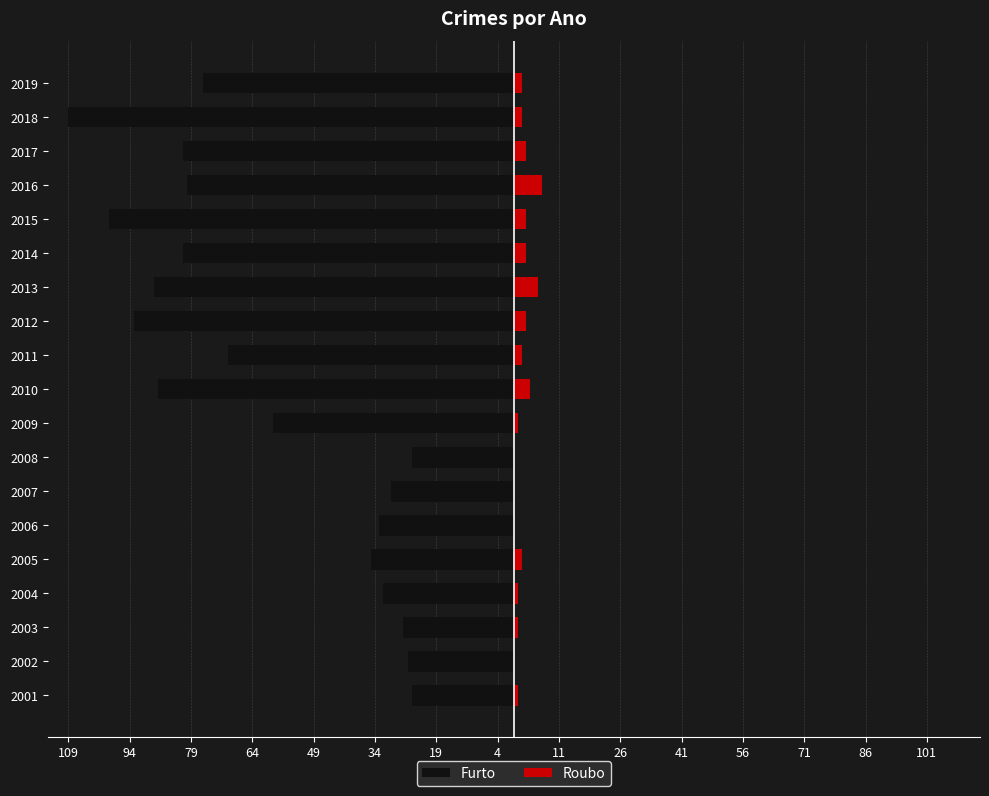

Does the chart contain stacked bars?

No